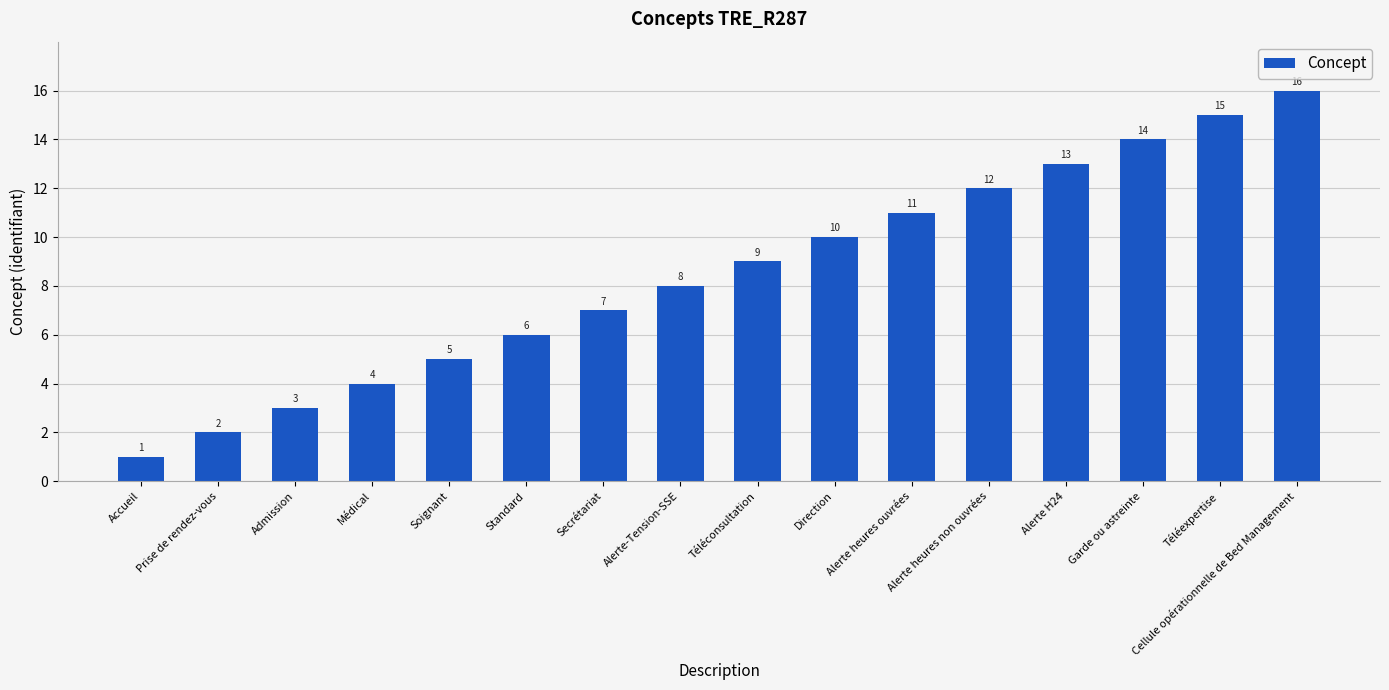

What is the change in value from Secrétariat to Alerte H24?

+6